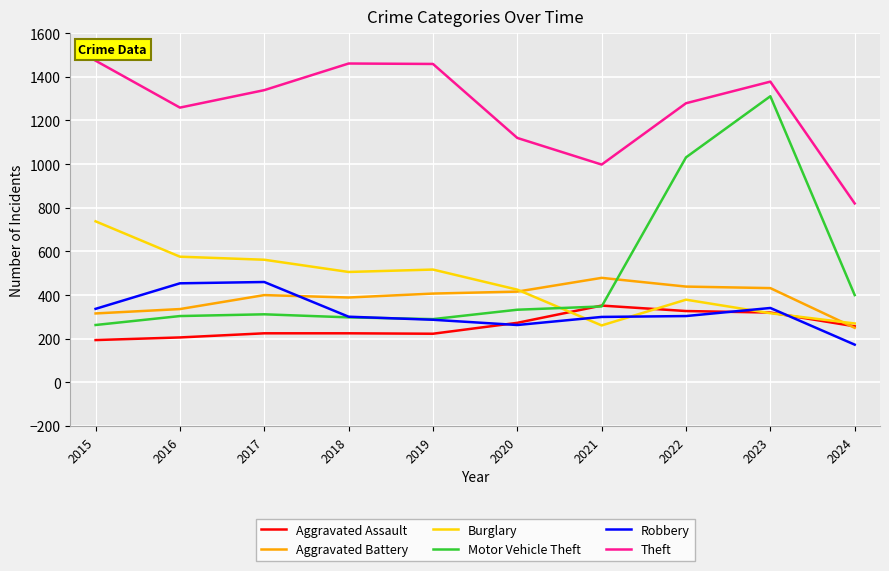

Does the chart have visible grid lines?

Yes